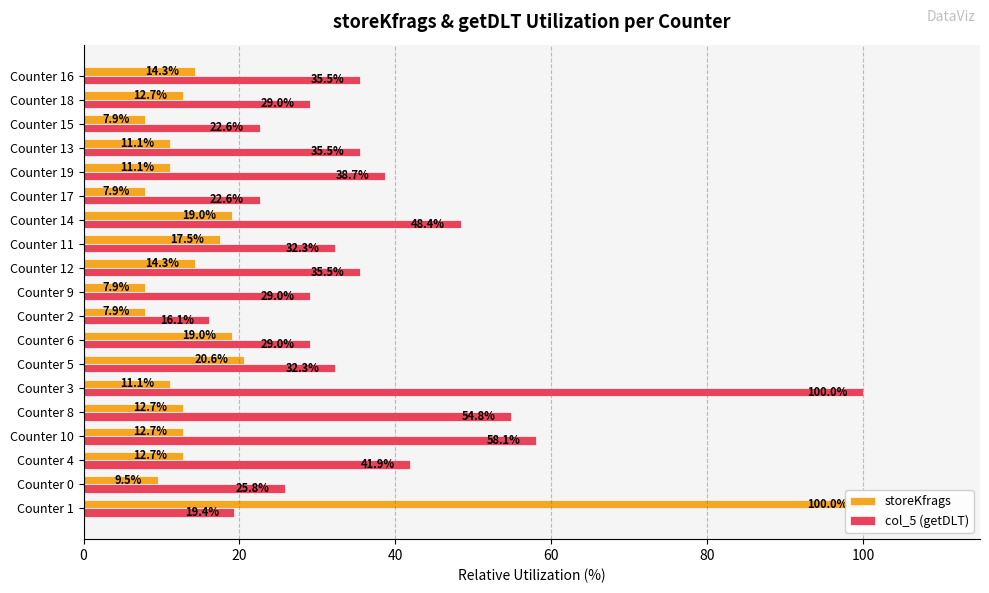

What is the maximum value for col_5 (getDLT)?

100.0